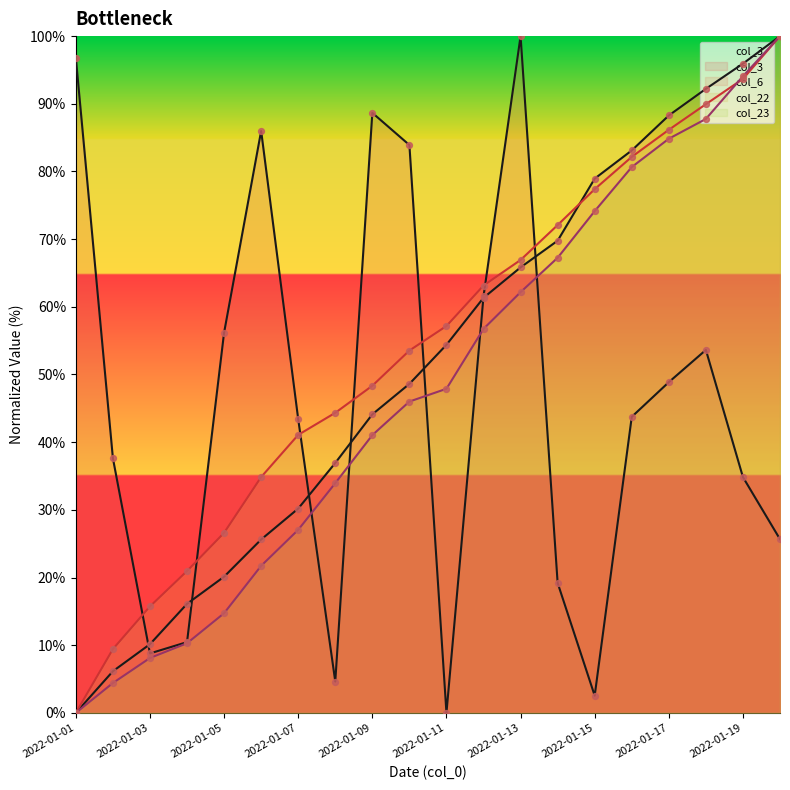

Is the value of col_6 at 2022-01-16 greater than the value of col_23 at 2022-01-04?

Yes